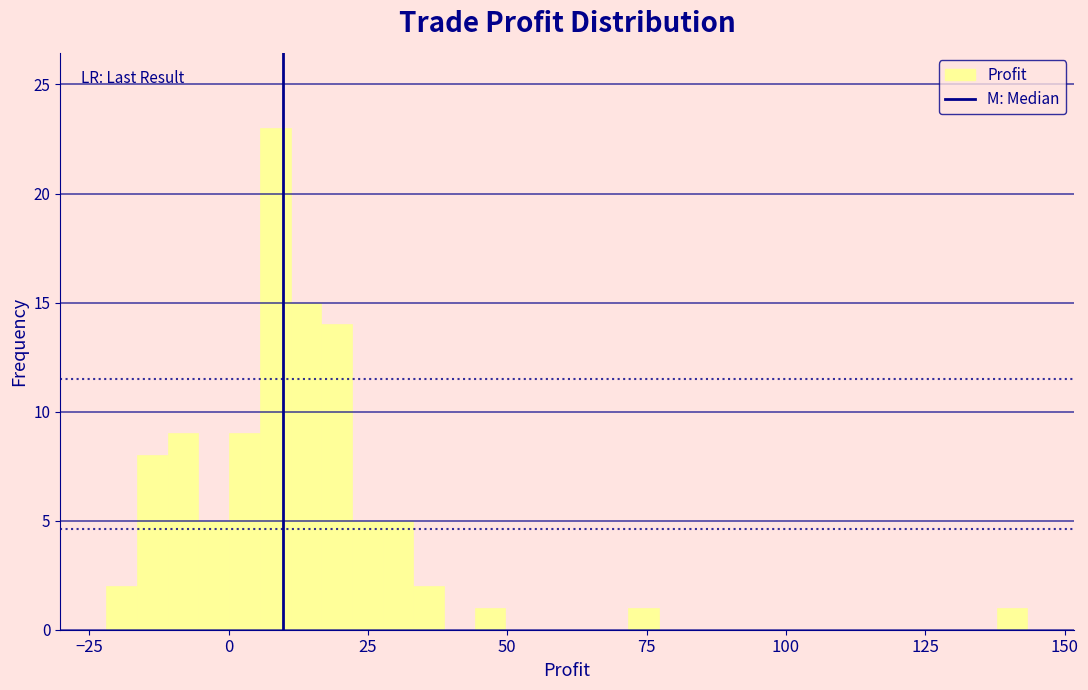

Around what value on the x-axis is the tallest bar? Give the approximate position of its centre, as read against the axis.

10